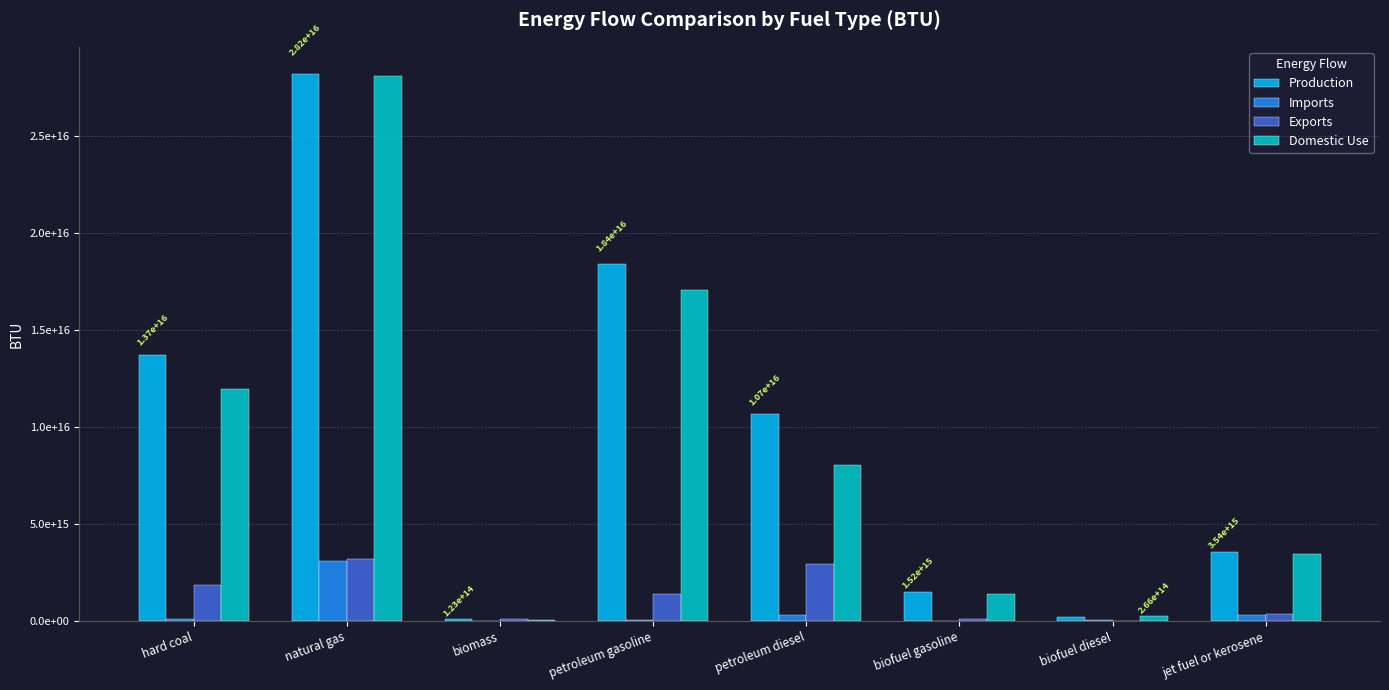

Reading right to left, list all the values displayed in this chart.

Production: 3537592380000000.0	203604487000000.0	1516685170700000.0	10682345175000000.0	18378161661137000.0	123408653368000.0	28178221000000000.0	13708280654250000.0
Imports: 338510340000000.0	74398997000000.0	7290929280000.0	320229375000000.0	59587481112000.0	3835846580378.3	3107542000000000.0	116624862000000.0
Exports: 393656760000000.0	11939852000000.0	132276004240000.0	2936702875000000.0	1382905897569000.0	86443847182000.0	3194456000000000.0	1885435269000000.0
Domestic Use: 3482445960000000.0	266063632000000.0	1391700095740000.0	8065871675000000.0	17054843244680000.0	40800652766378.3	28091307000000000.0	11939470247250000.0